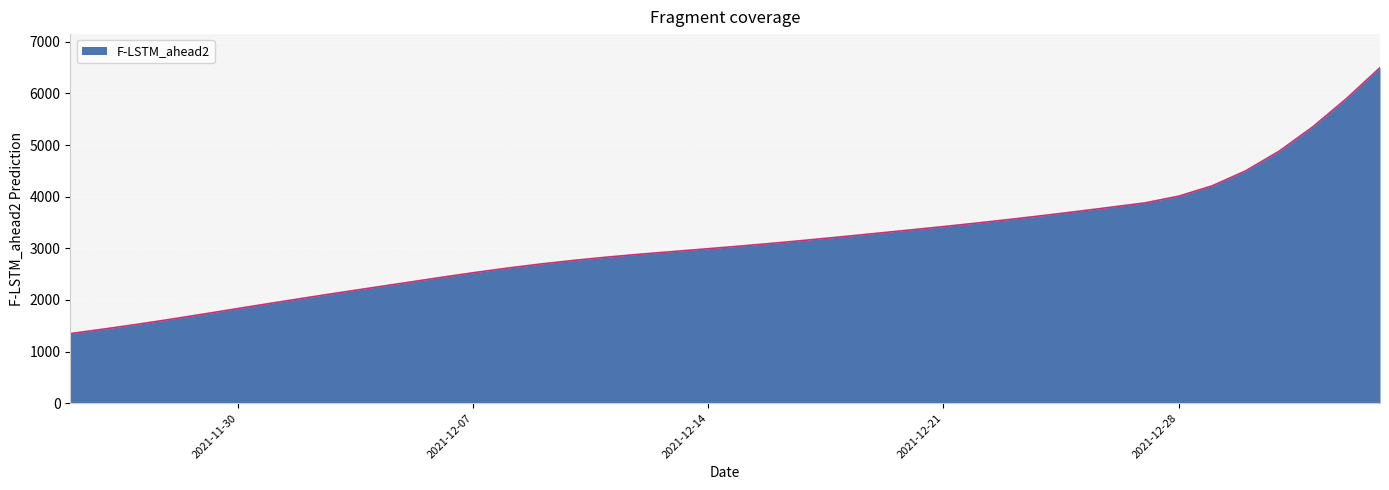

What is the greatest value displayed?

6498.9